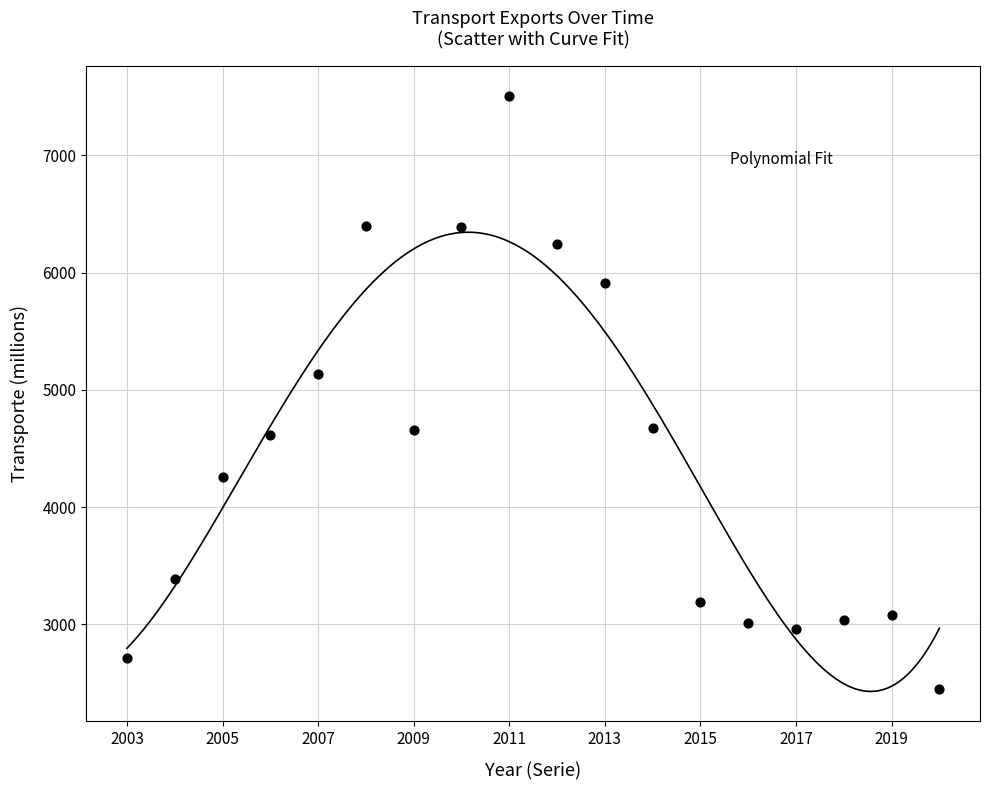

What is the range of X values (max minus min)?

17